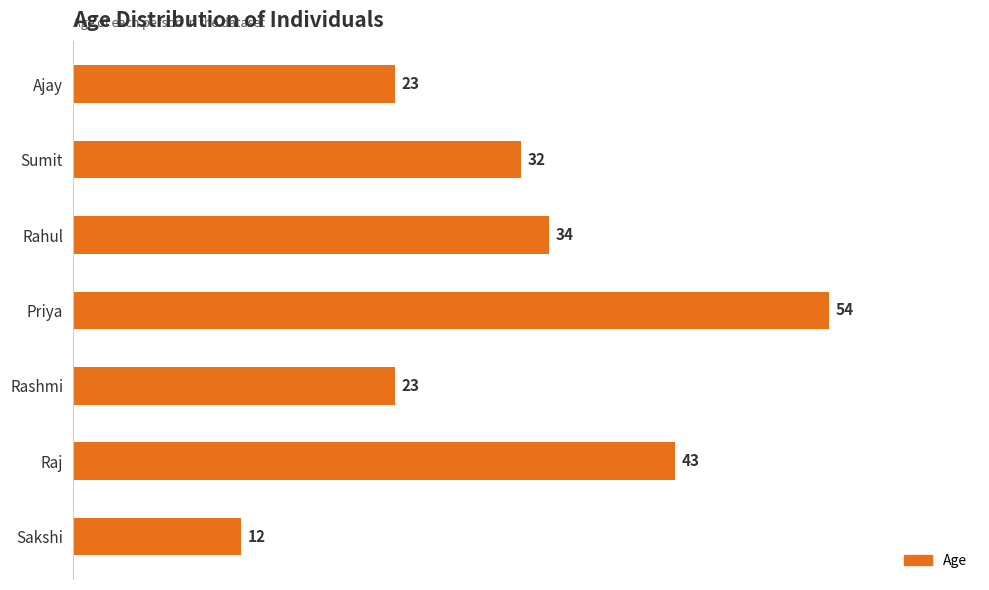

What is the minimum value shown in the chart?

12